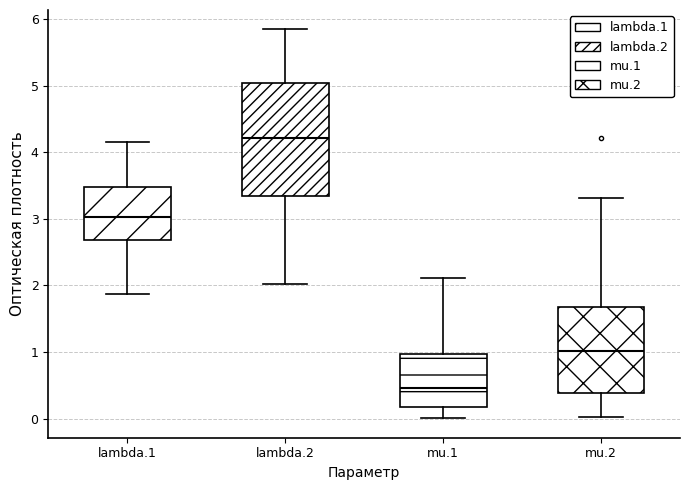

Reading left to right, transcribe this box plot: for each box, give where its median line is, the range the box spans, and where its two whiskers end, as read against the y-axis. The values are not printed on the chart, so give them approximately, as read against the axis.

lambda.1: median 3.0, box 2.7 to 3.5, whiskers 1.9 to 4.2
lambda.2: median 4.2, box 3.3 to 5.0, whiskers 2.0 to 5.8
mu.1: median 0.5, box 0.2 to 1.0, whiskers 0.0 to 2.1
mu.2: median 1.0, box 0.4 to 1.7, whiskers 0.0 to 3.3